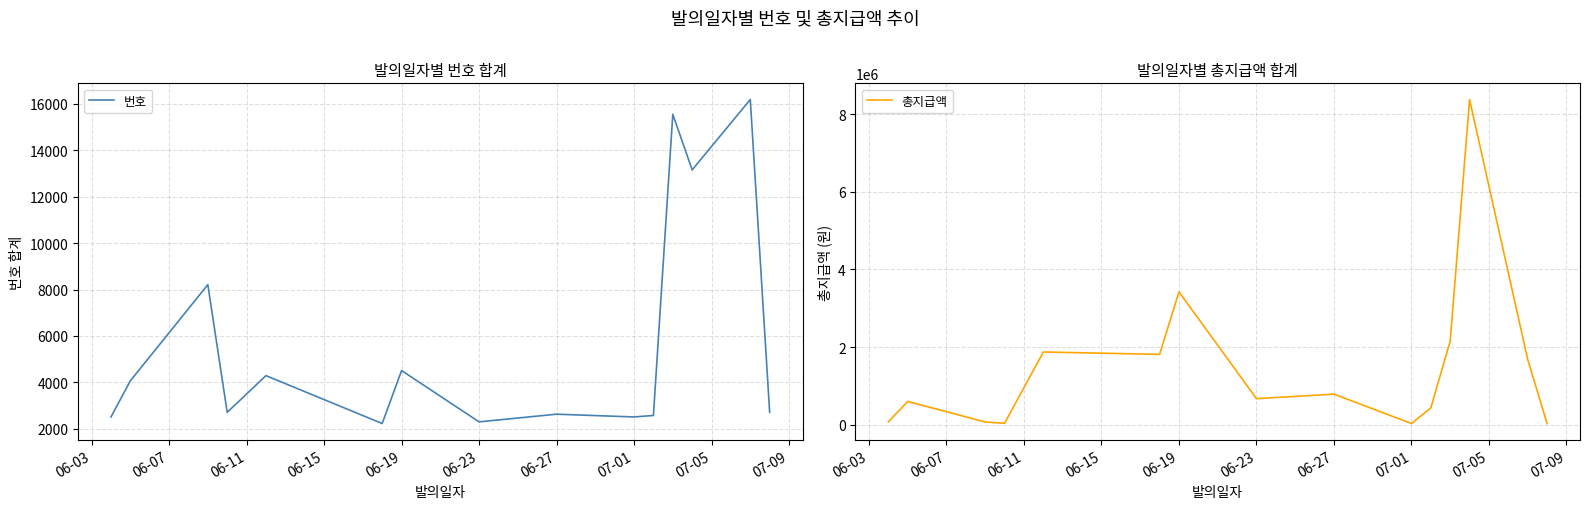

Which series has the widest spread of values?

총지급액